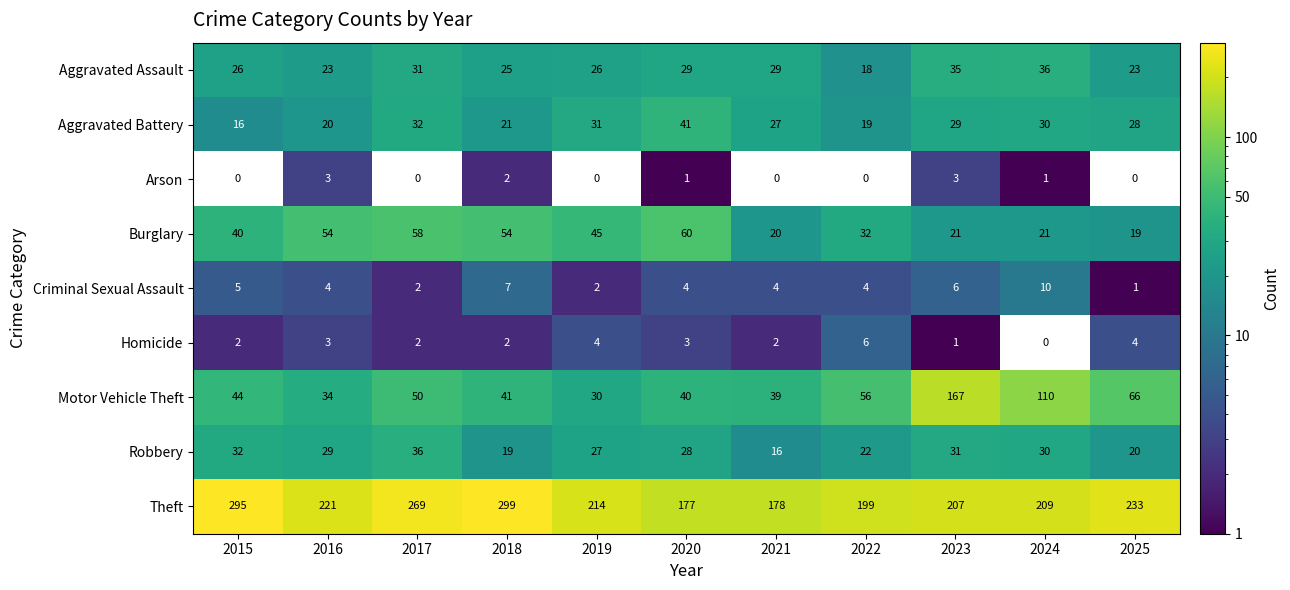

What is the maximum value for Burglary?

60